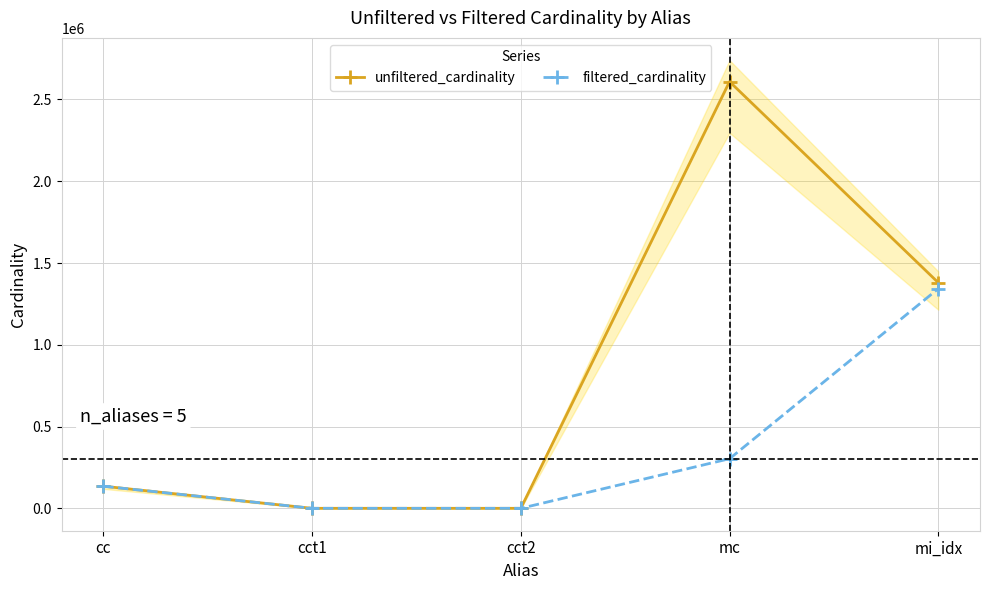

Which series has the largest total across all categories?

unfiltered_cardinality